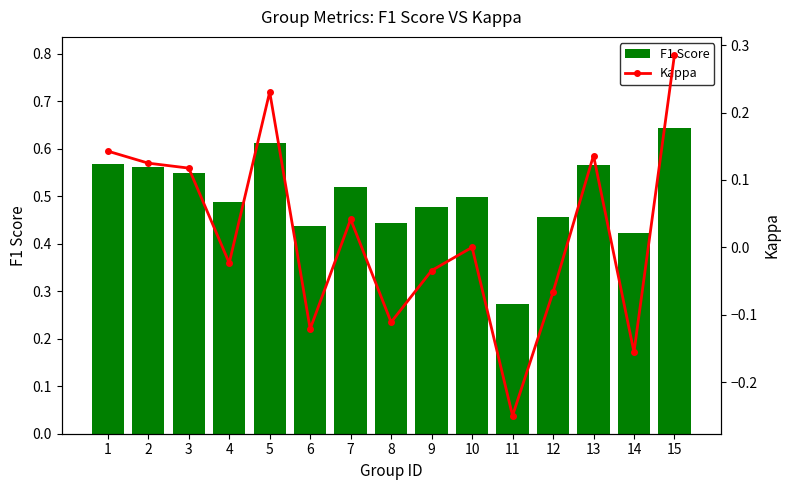

What is the sum of the F1 Score values at 5 and 9?

1.1